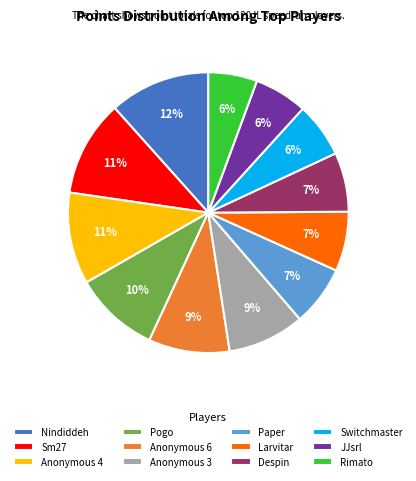

To the nearest percent, what is the difference between the JJsrl and Anonymous 3 slice percentages?

3%